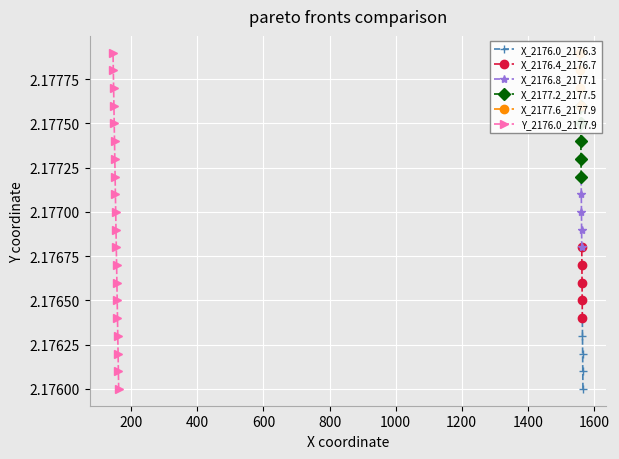

How many Y_2176.0_2177.9 values are between 2 and 3?

20